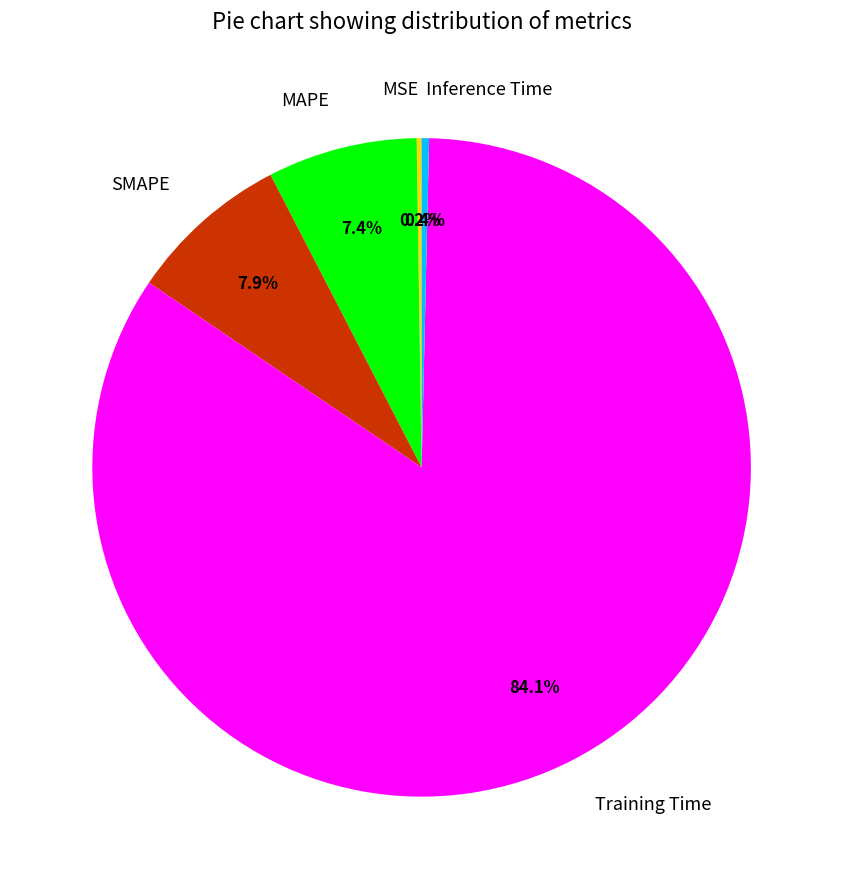

Do SMAPE and MAPE together represent more than half of the pie?

No